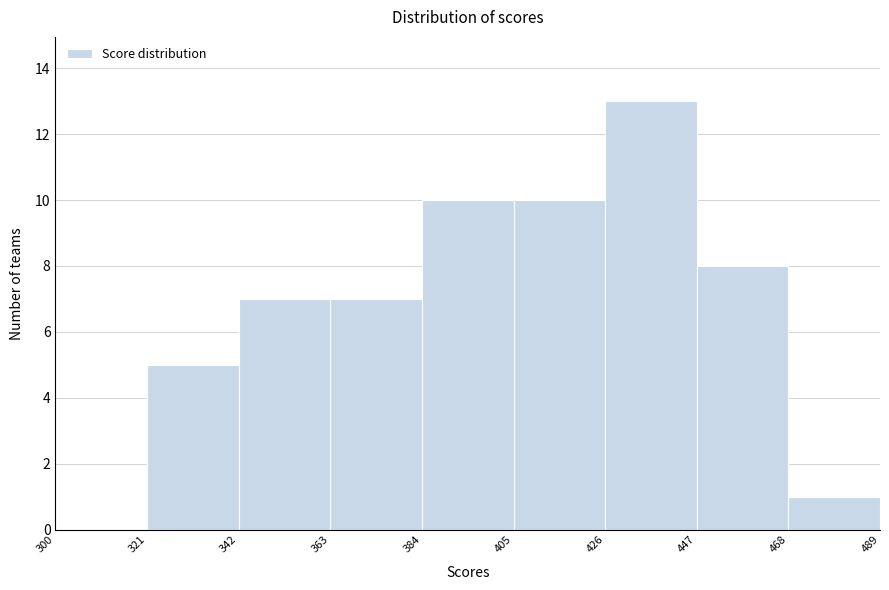

Over which range of the x-axis is the bar tallest?

426 to 447